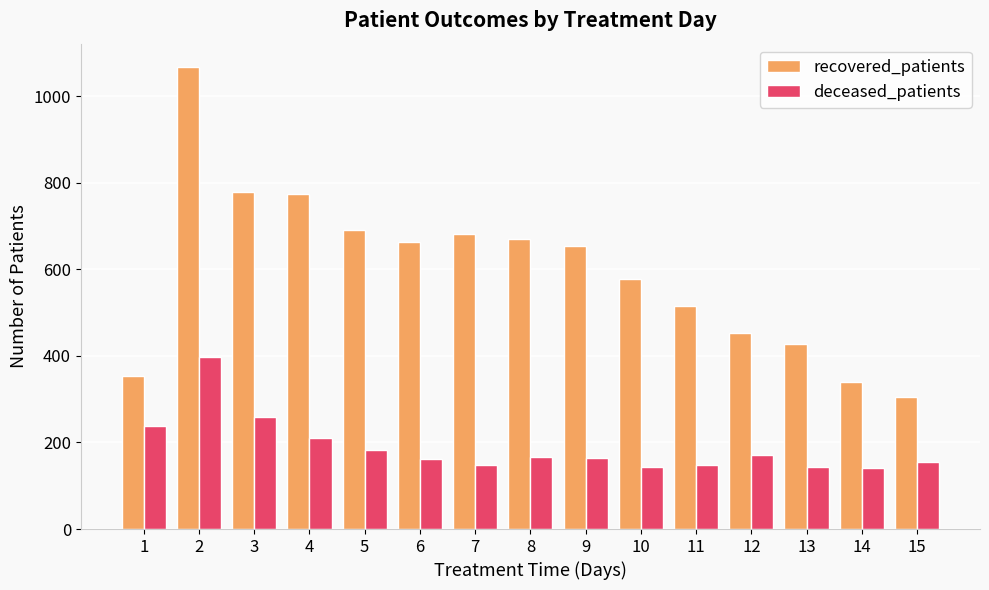

What is the maximum value shown in the chart?

1068